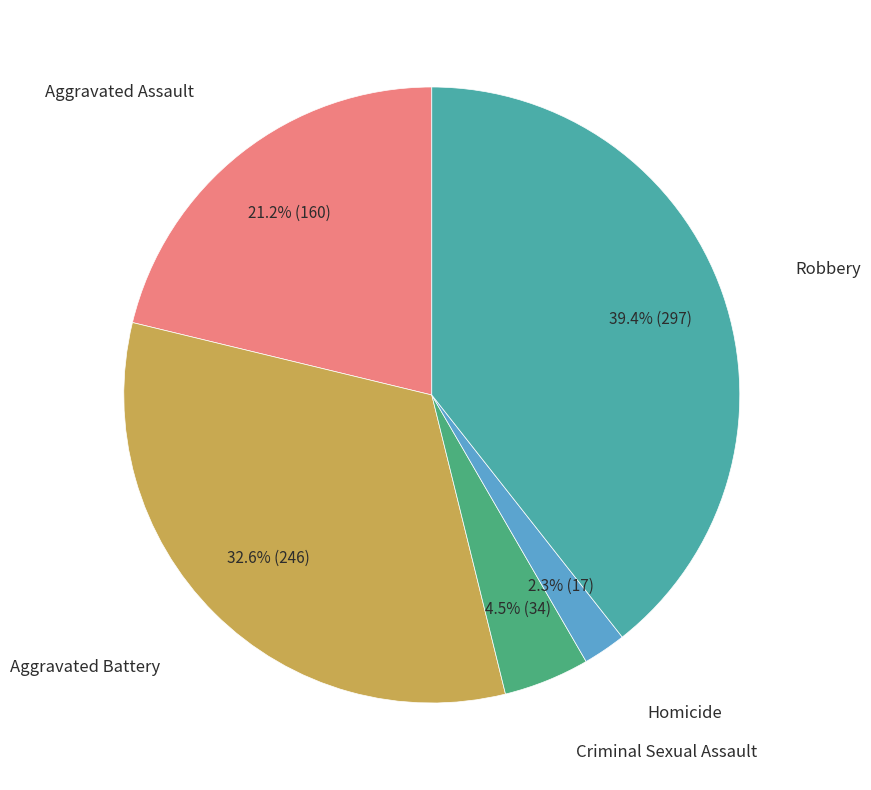

Is there a majority slice in this chart?

No